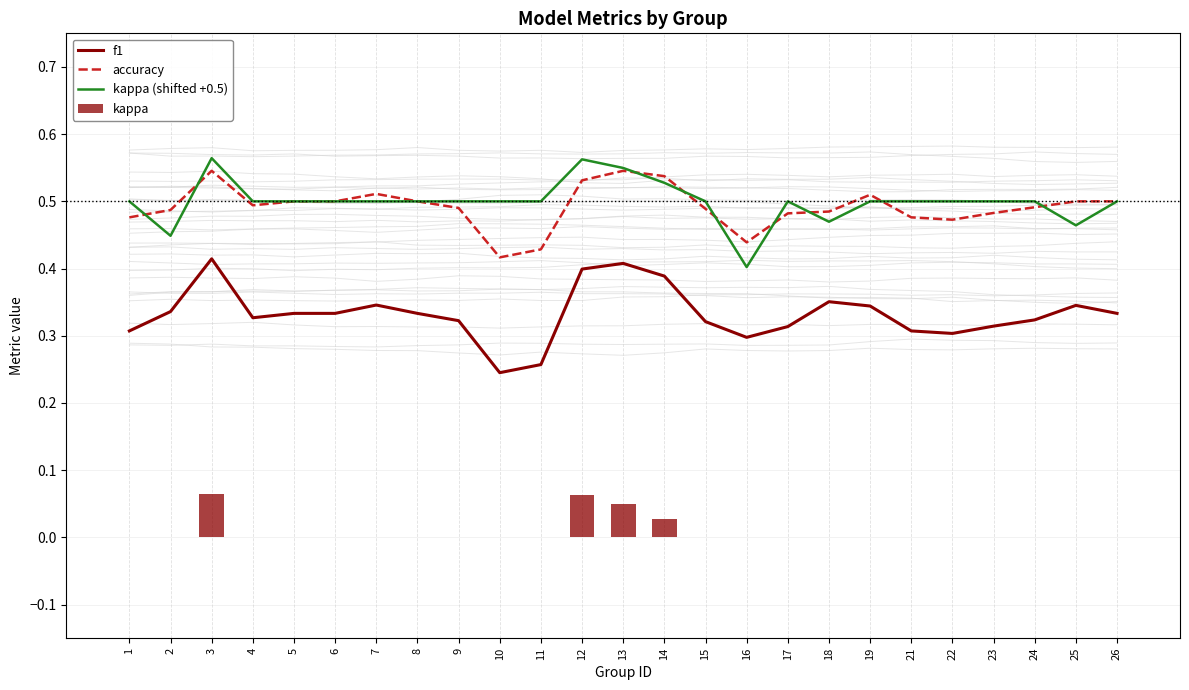

Reading right to left, extract all data points from this chart.

f1: 26=0.3	25=0.3	24=0.3	23=0.3	22=0.3	21=0.3	19=0.3	18=0.4	17=0.3	16=0.3	15=0.3	14=0.4	13=0.4	12=0.4	11=0.3	10=0.2	9=0.3	8=0.3	7=0.3	6=0.3	5=0.3	4=0.3	3=0.4	2=0.3	1=0.3
accuracy: 26=0.5	25=0.5	24=0.5	23=0.5	22=0.5	21=0.5	19=0.5	18=0.5	17=0.5	16=0.4	15=0.5	14=0.5	13=0.5	12=0.5	11=0.4	10=0.4	9=0.5	8=0.5	7=0.5	6=0.5	5=0.5	4=0.5	3=0.5	2=0.5	1=0.5
kappa (shifted +0.5): 26=0.5	25=0.5	24=0.5	23=0.5	22=0.5	21=0.5	19=0.5	18=0.5	17=0.5	16=0.4	15=0.5	14=0.5	13=0.5	12=0.6	11=0.5	10=0.5	9=0.5	8=0.5	7=0.5	6=0.5	5=0.5	4=0.5	3=0.6	2=0.4	1=0.5
kappa: 26=0.0	25=0.0	24=0.0	23=0.0	22=0.0	21=0.0	19=0.0	18=0.0	17=0.0	16=0.0	15=0.0	14=0.0	13=0.0	12=0.1	11=0.0	10=0.0	9=0.0	8=0.0	7=0.0	6=0.0	5=0.0	4=0.0	3=0.1	2=0.0	1=0.0